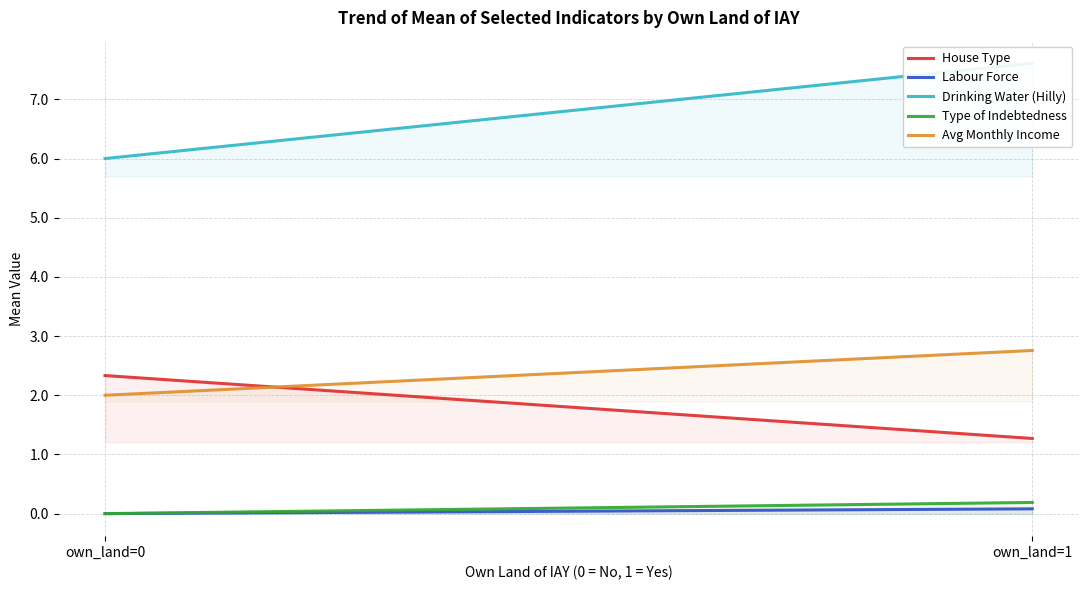

The value of social_category_num at 0 is 0.3. True or false?

False